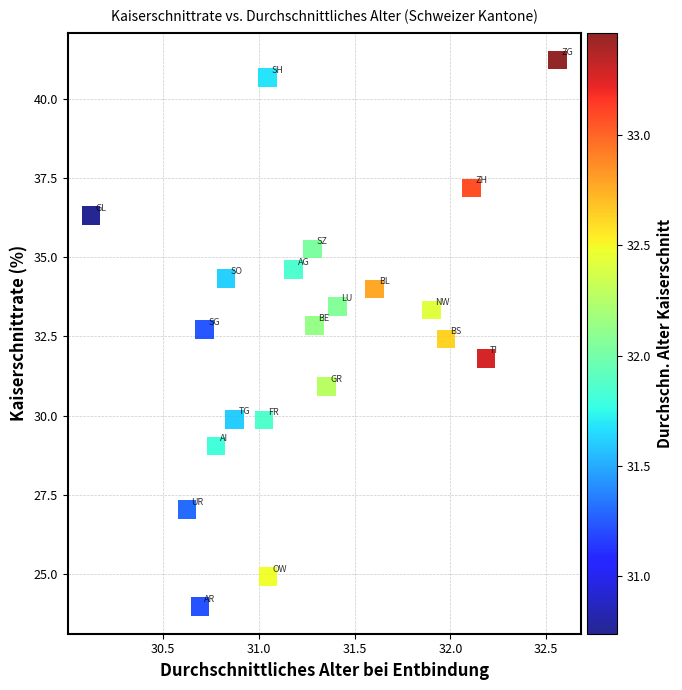

What is the range of X values (max minus min)?

2.4